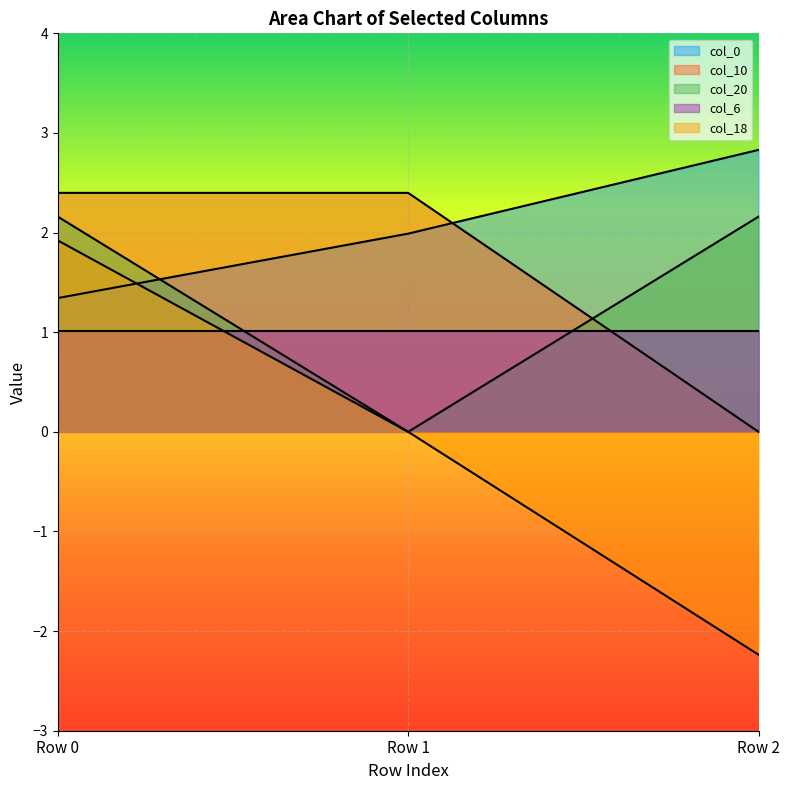

Which category has the highest value in the col_0 series?

Row 2